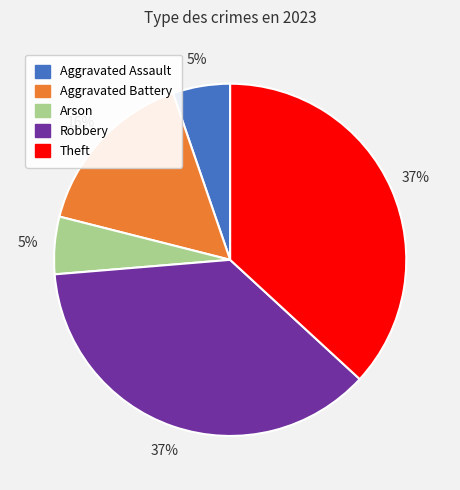

Do Theft and Robbery together represent more than half of the pie?

Yes